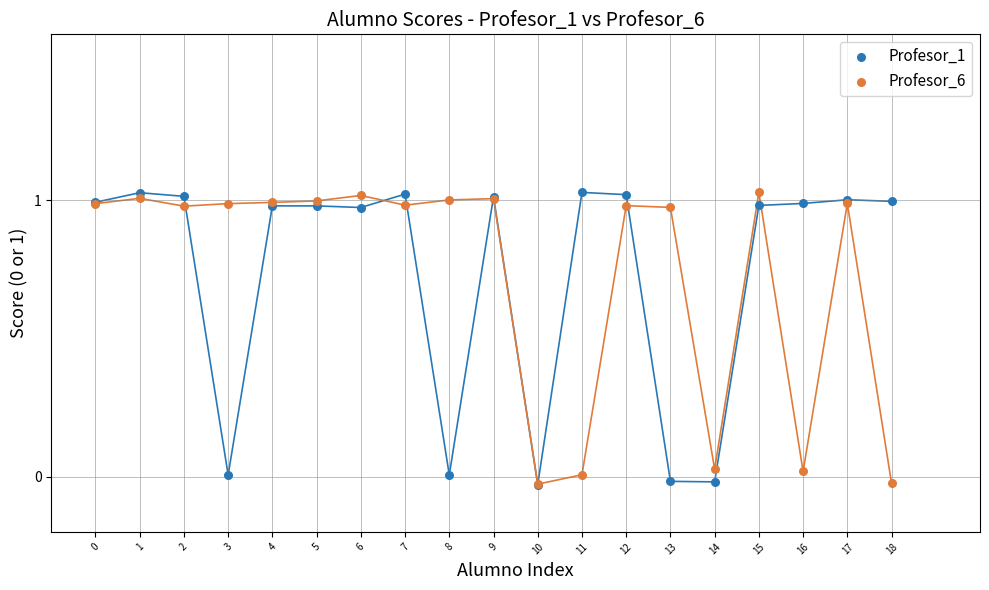

What are all the series names shown in the legend?

Profesor_1, Profesor_6